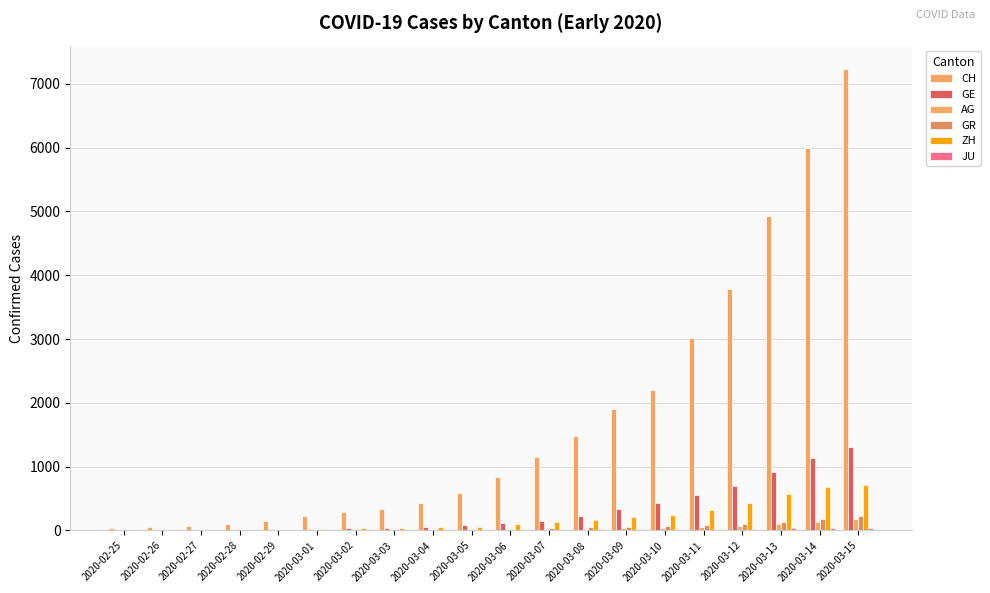

Which has a higher value, 2020-03-08 or 2020-03-07?

2020-03-08